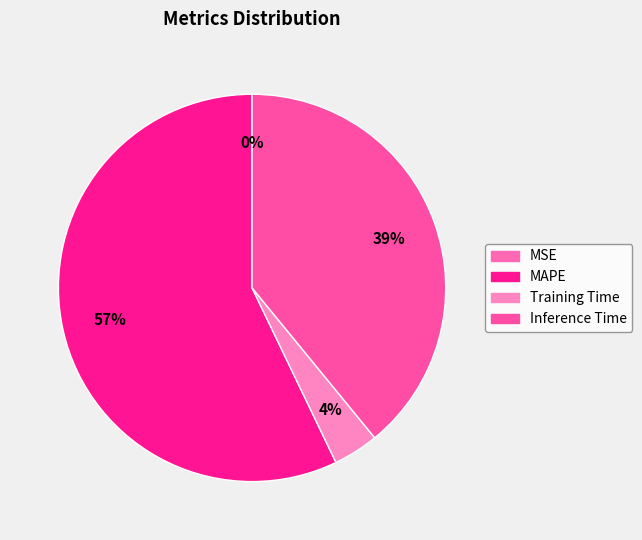

To the nearest percent, what percentage of the pie is Inference Time?

39%